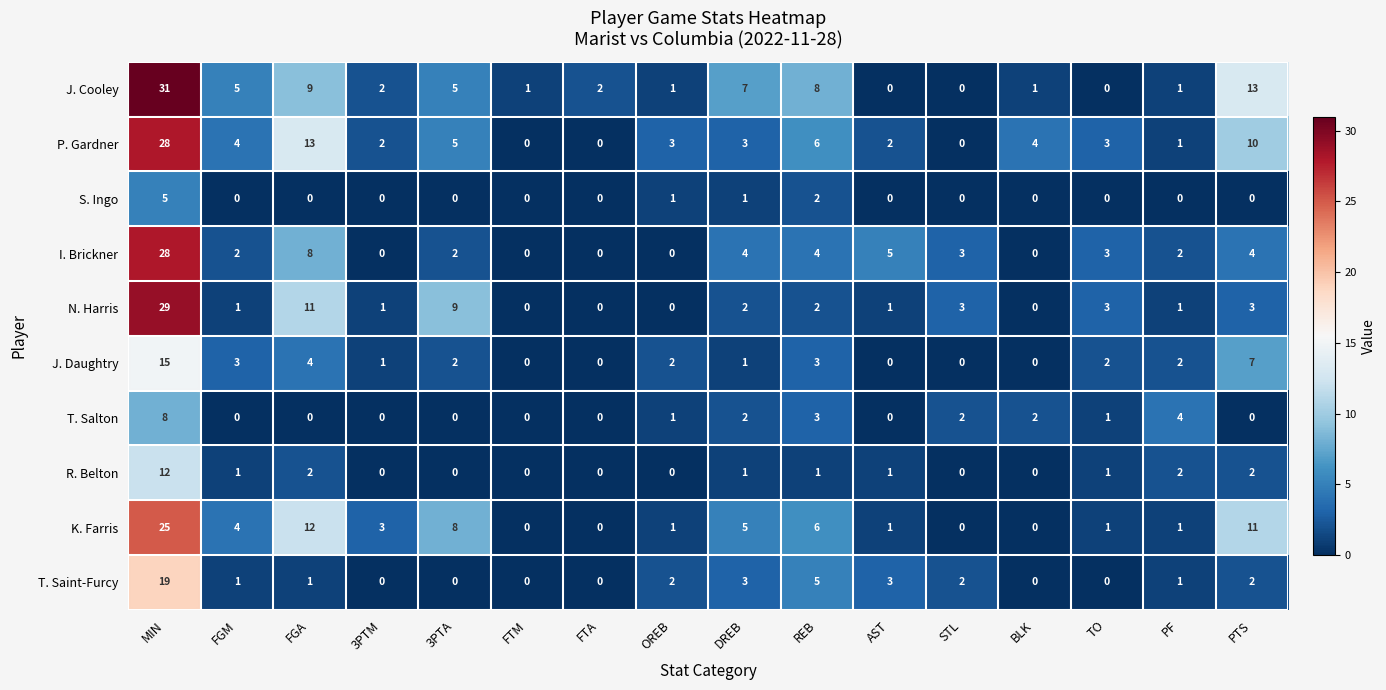

What is the maximum value shown in the chart?

31